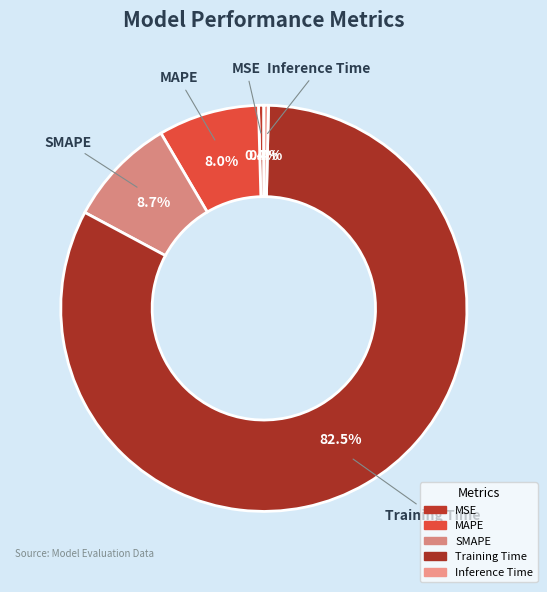

To the nearest percent, what is the difference between the largest and smallest slice percentages?

82%